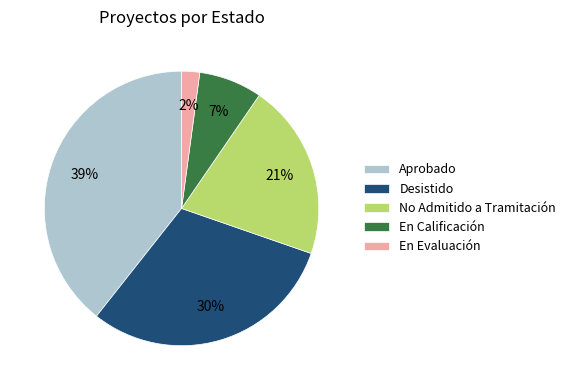

Which slice is the smallest?

En Evaluación